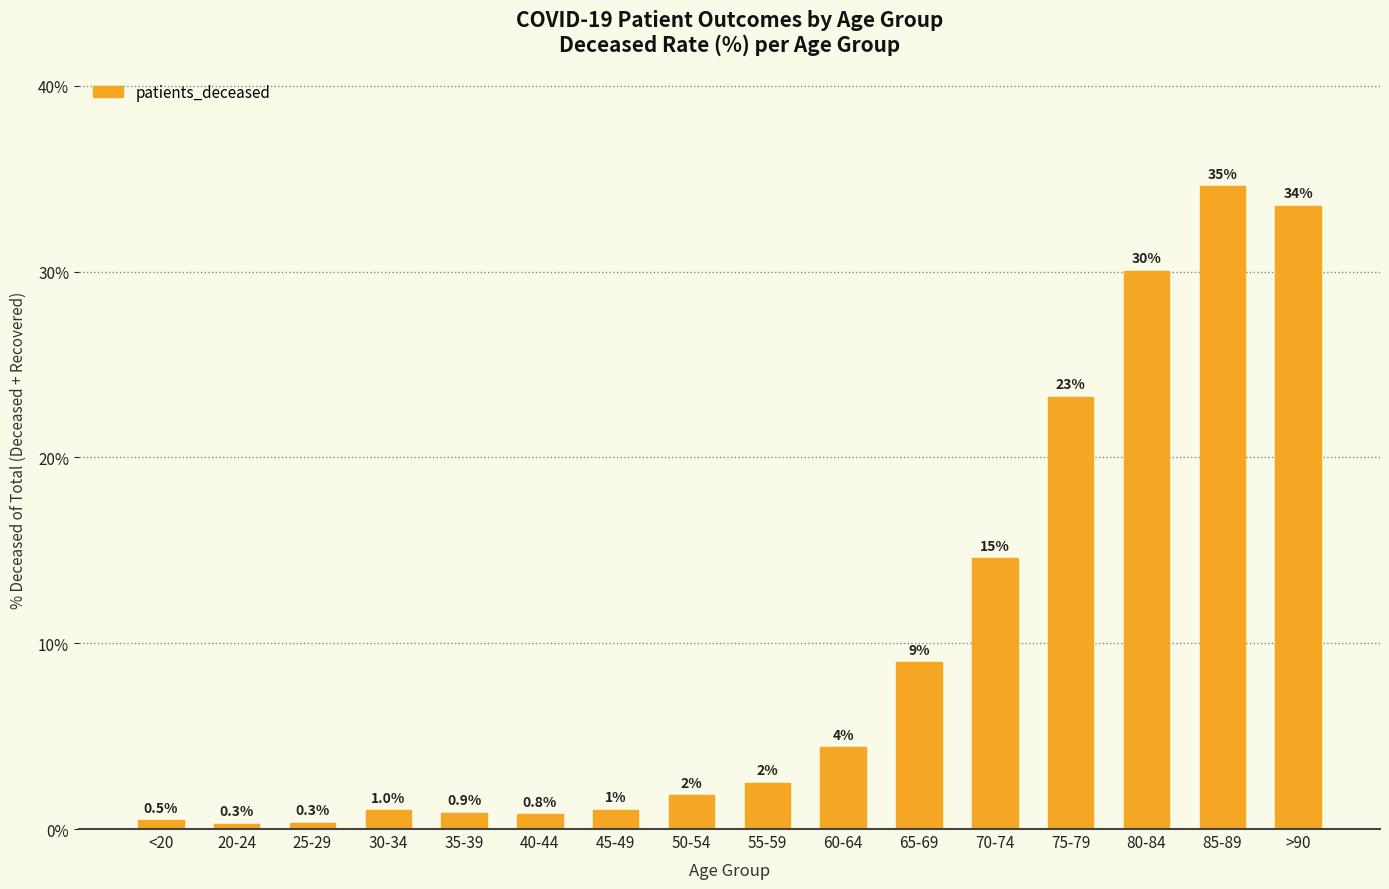

The value at <20 is 0.5. True or false?

True